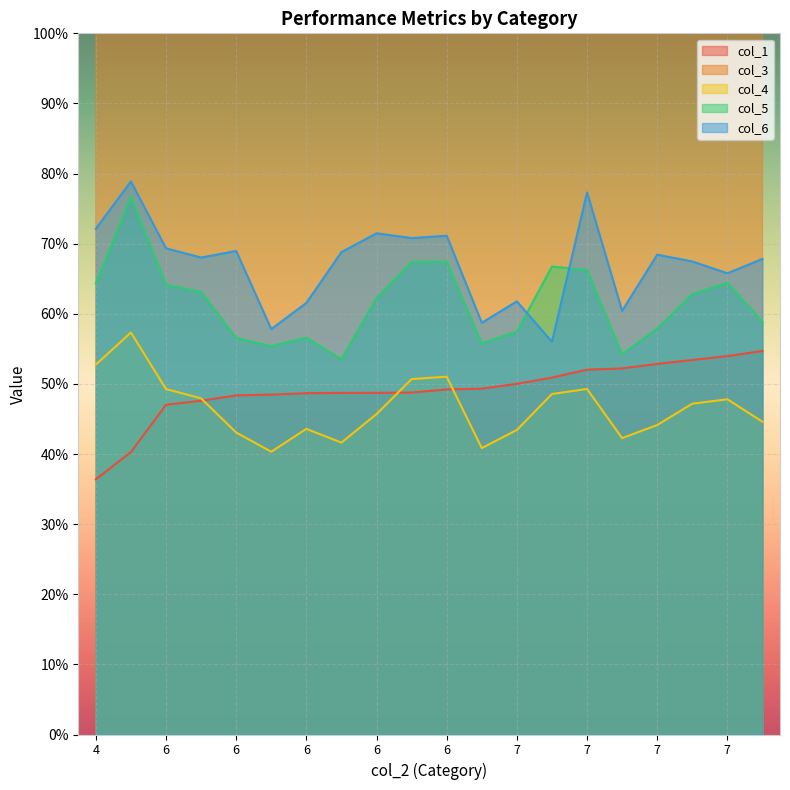

The col_3 series shows 8.0 at 6. True or false?

False